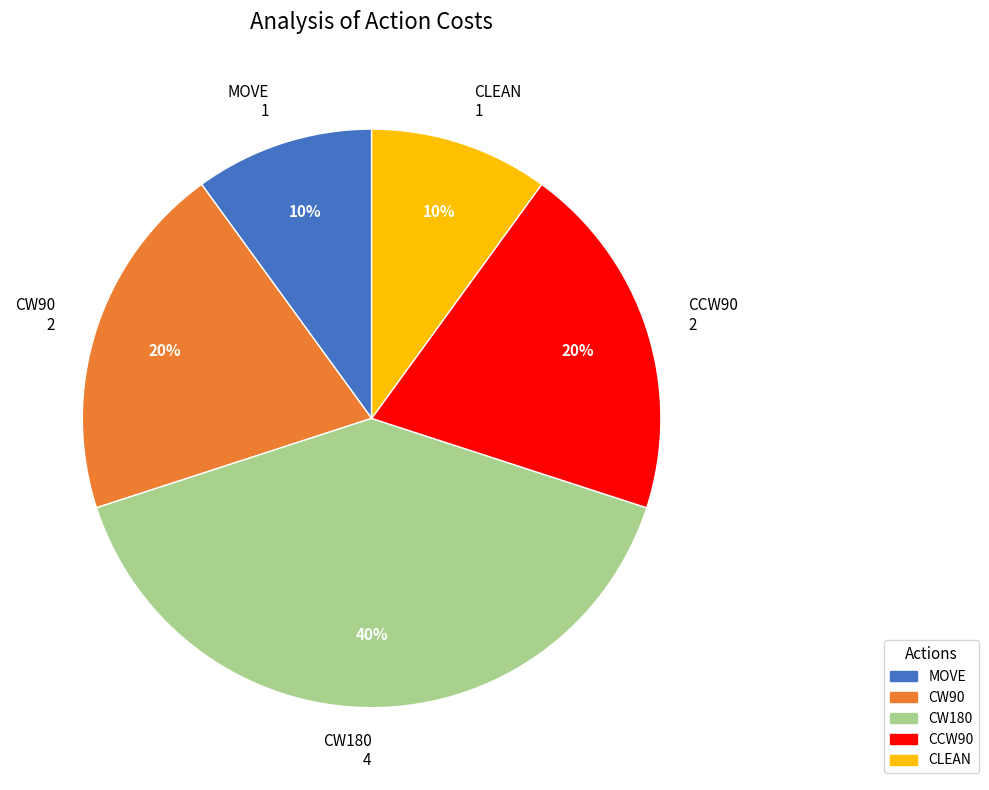

Count the number of slices in the pie.

5